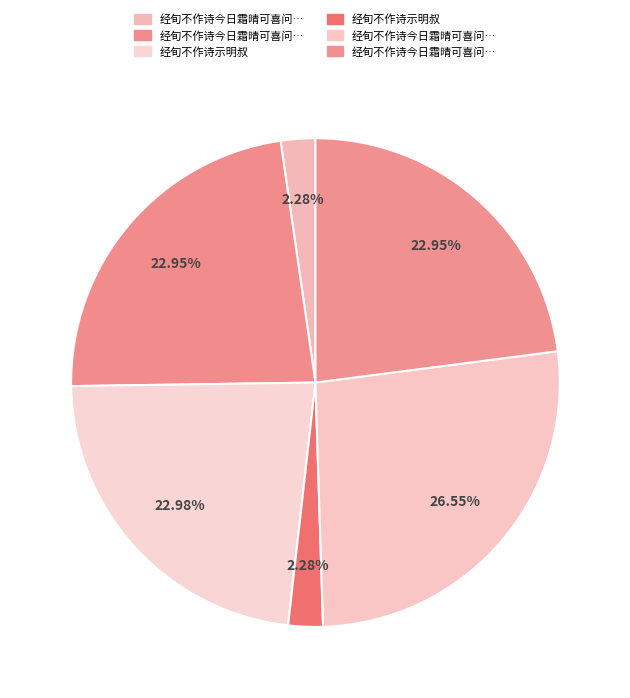

How many segments does this pie chart have?

6